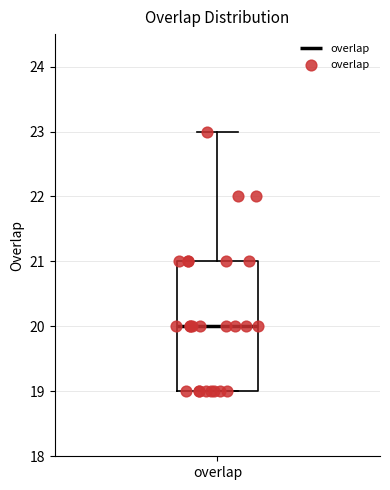

Read this box plot against the y-axis: the position of the median line, the range covered by the box, and the ends of both whiskers. The values are not printed on the chart, so give them approximately, as read against the axis.

median 20, box 19 to 21, whiskers 19 to 23